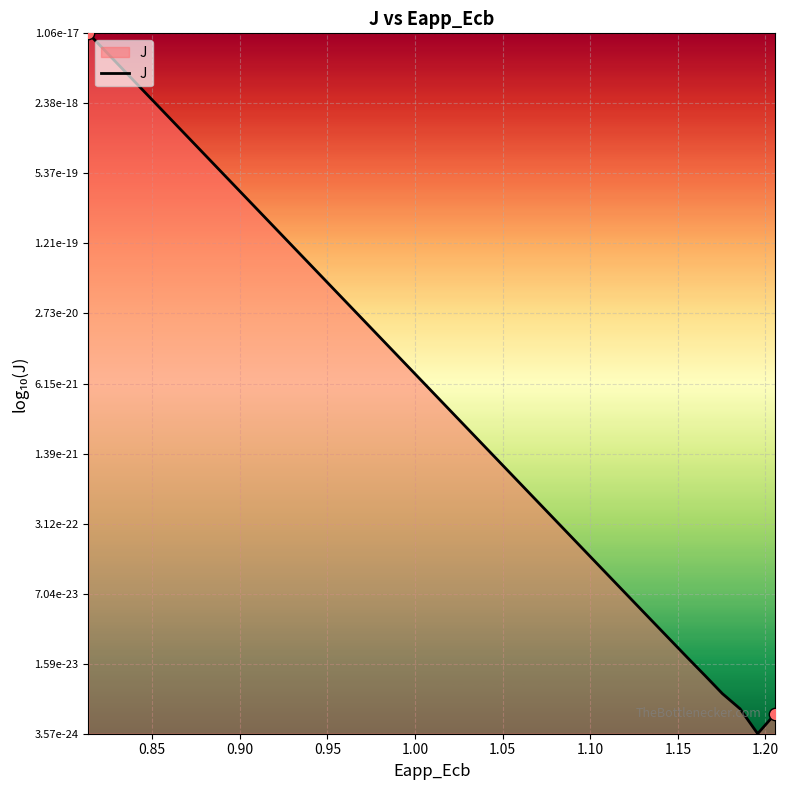

Does the chart have visible grid lines?

Yes